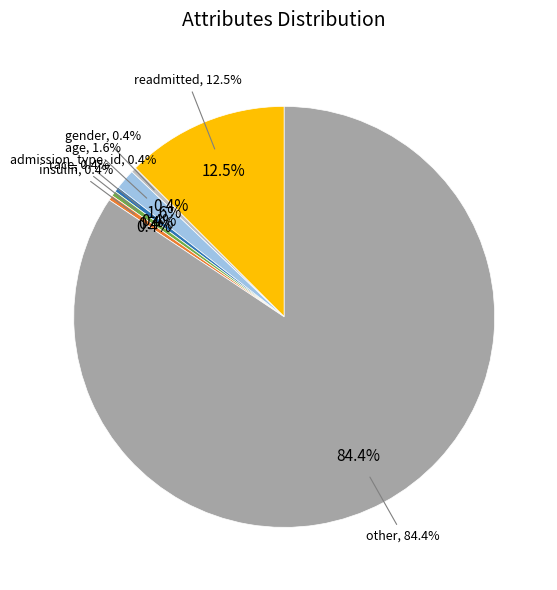

To the nearest percent, what is the average slice percentage?

14%